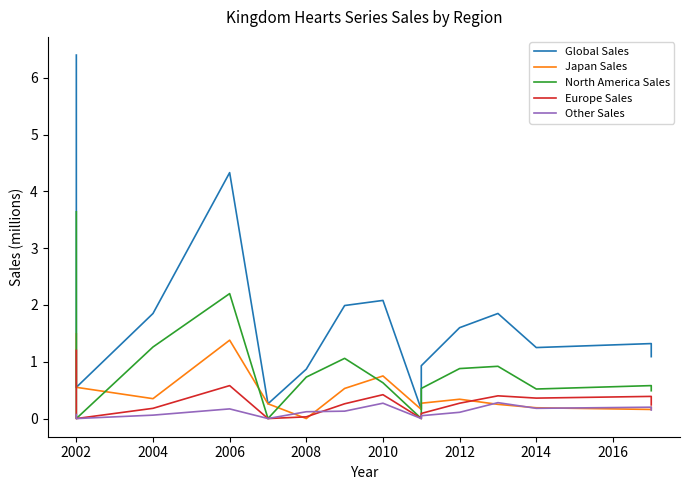

What is the total value across all series at 2002?

1.1